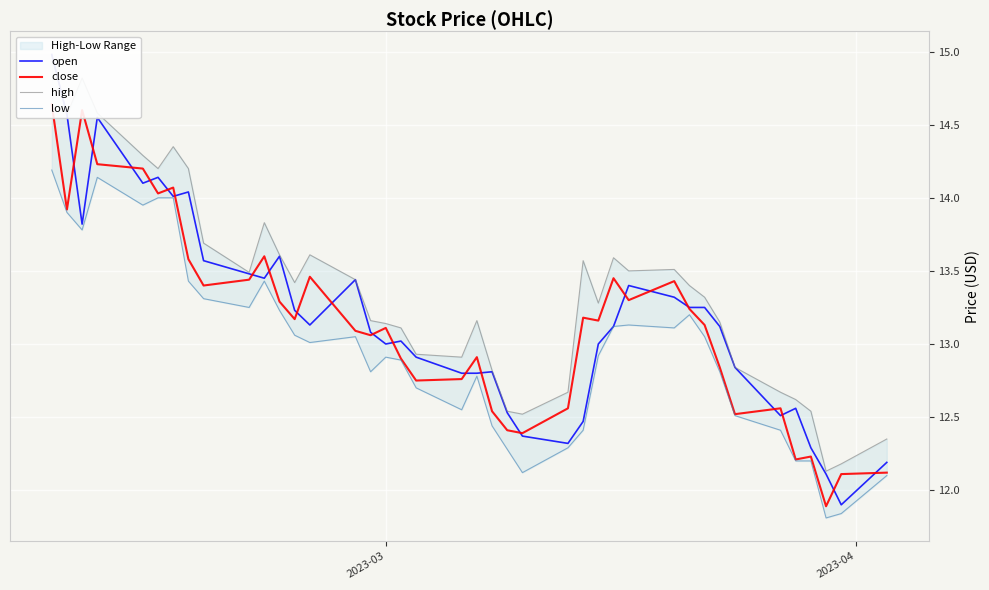

In low, how many points are higher than both neighbors (excluding endpoints)?

7